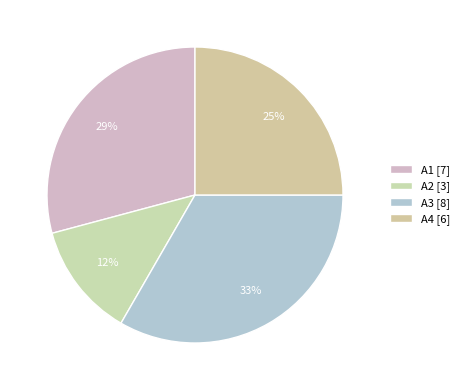

Is А2 the majority of the pie?

No